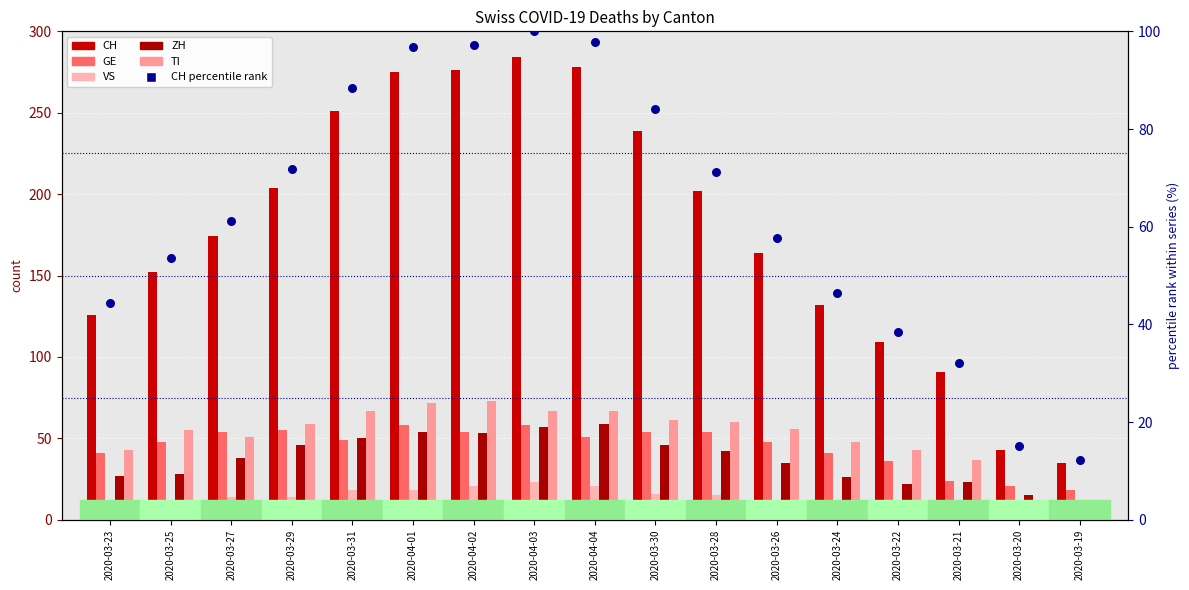

Which series has the largest Y range (max minus min)?

CH